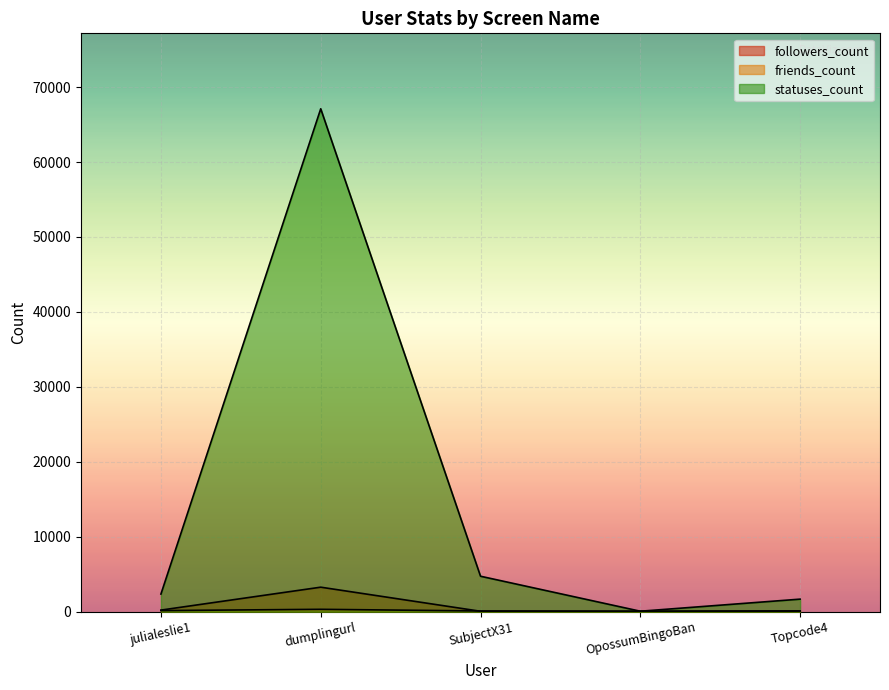

What is the difference between the highest and lowest values at julialeslie1?

2206